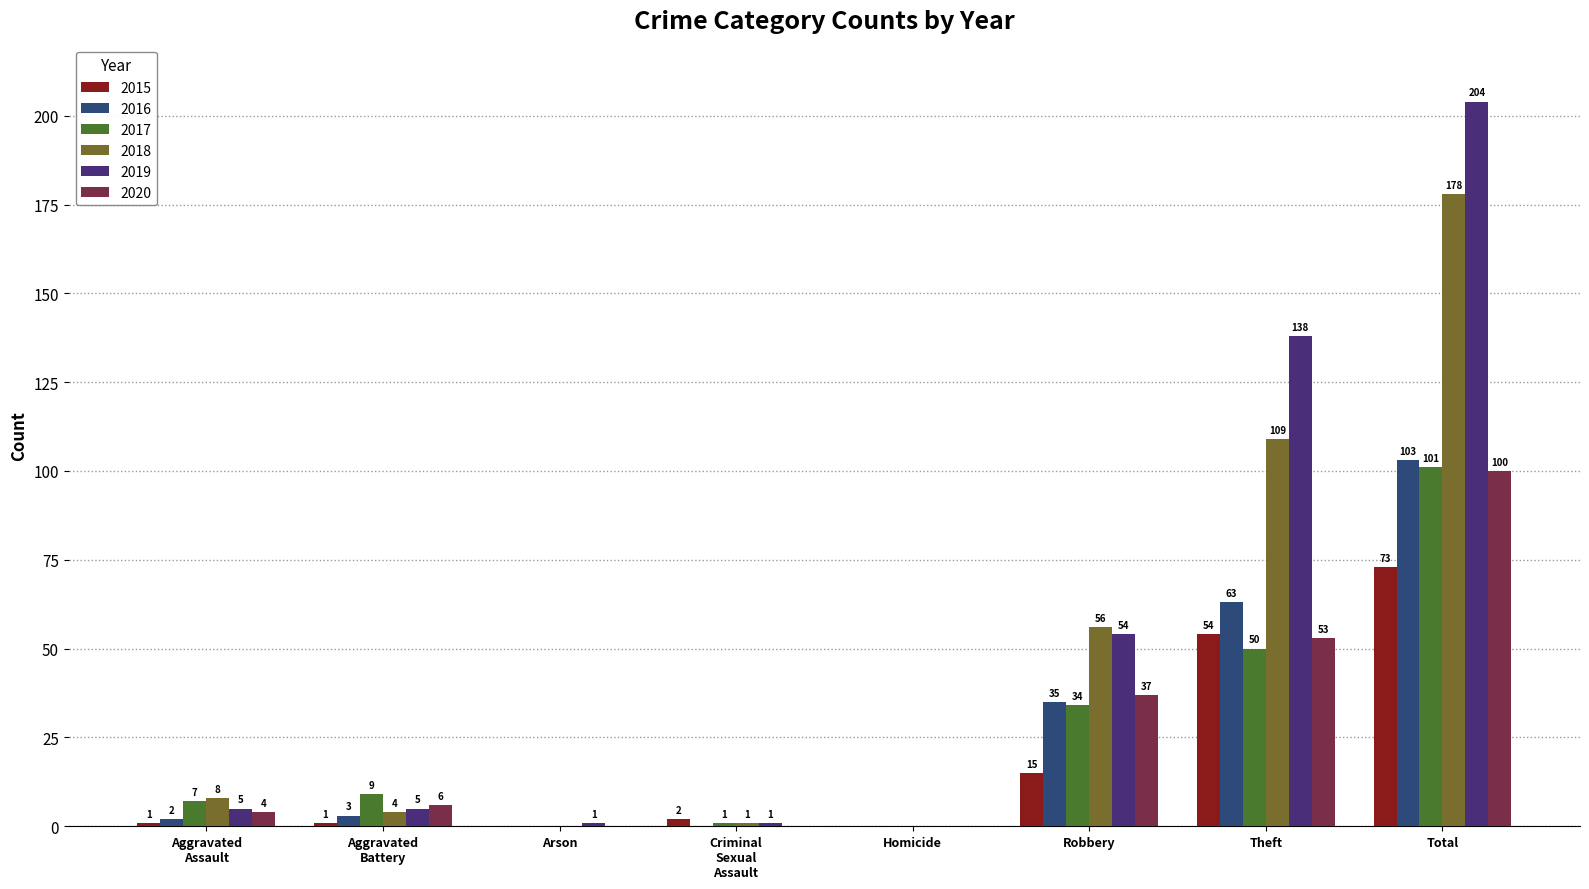

What is the maximum value for 2015?

73